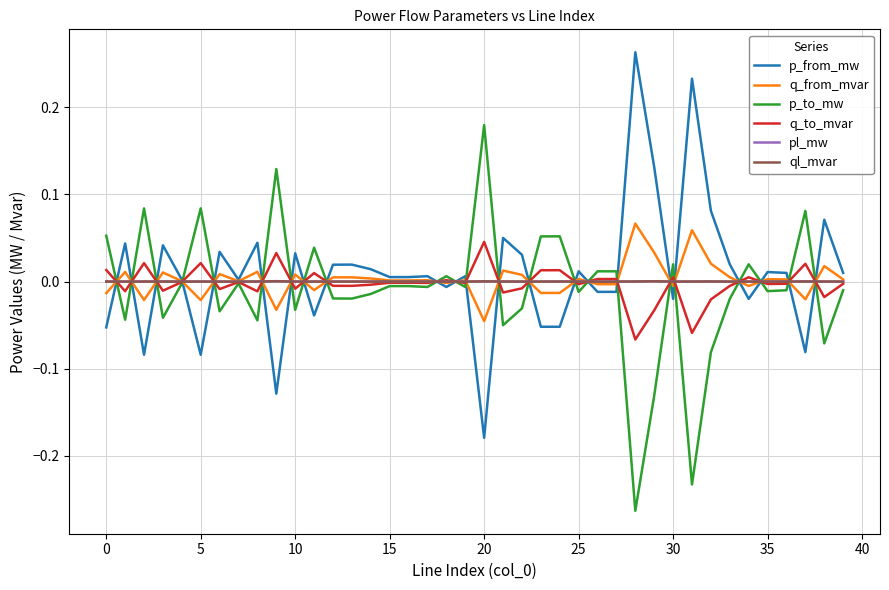

Does the chart have visible grid lines?

Yes